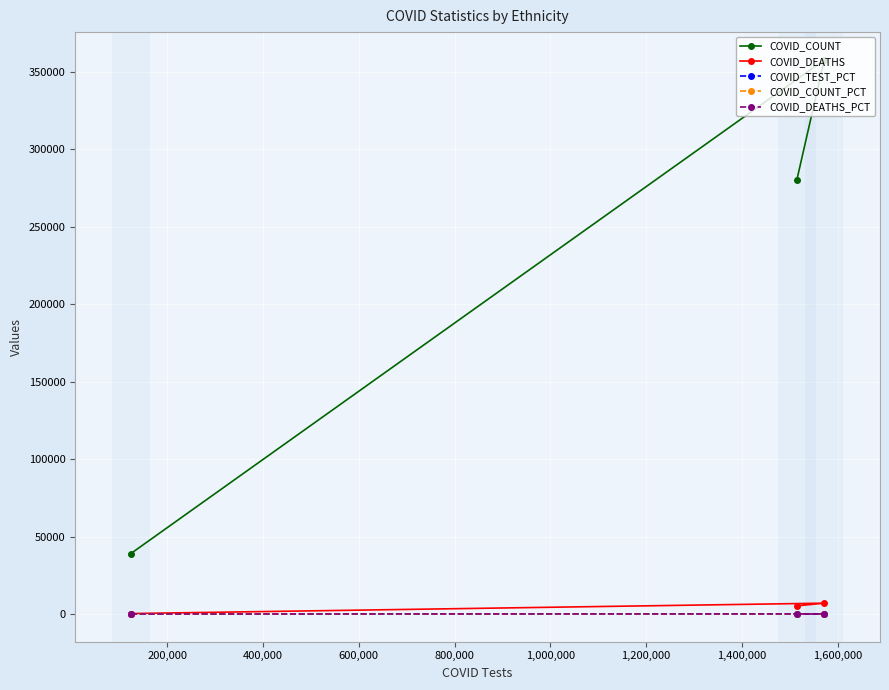

What is the value of the COVID_COUNT point at the 1st from the left?

39042.0